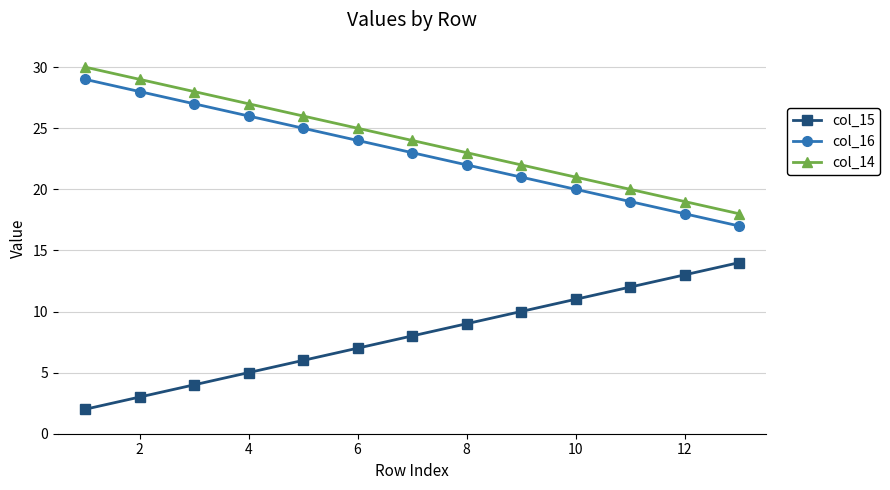

True or false: col_16 has more than 2 points higher than both neighbors.

False